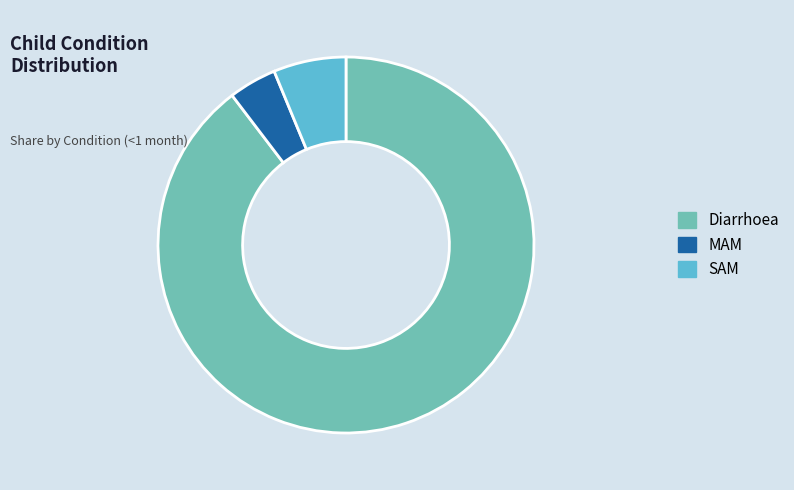

Which slice is the smallest?

MAM